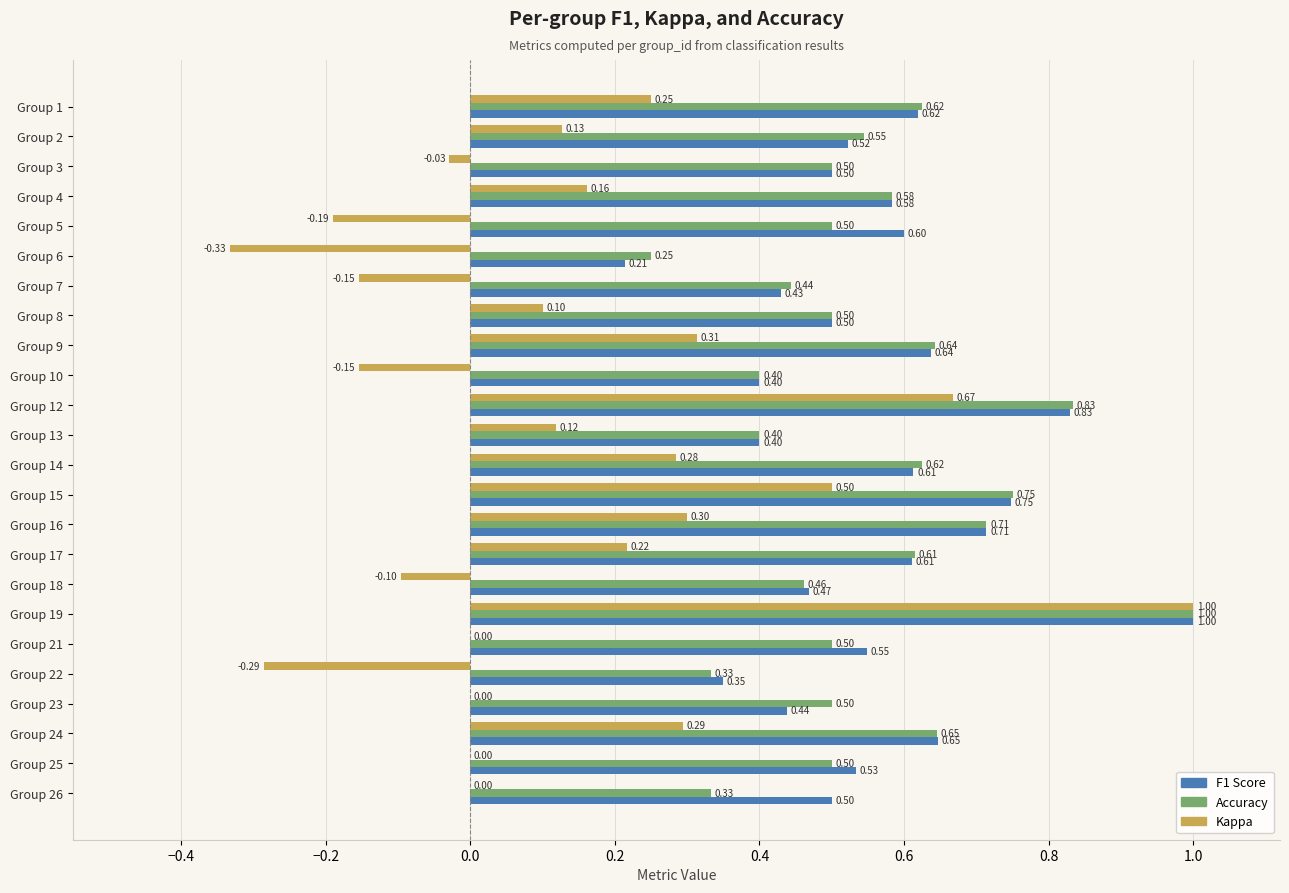

At which category is the sum across all series the highest?

Group 19